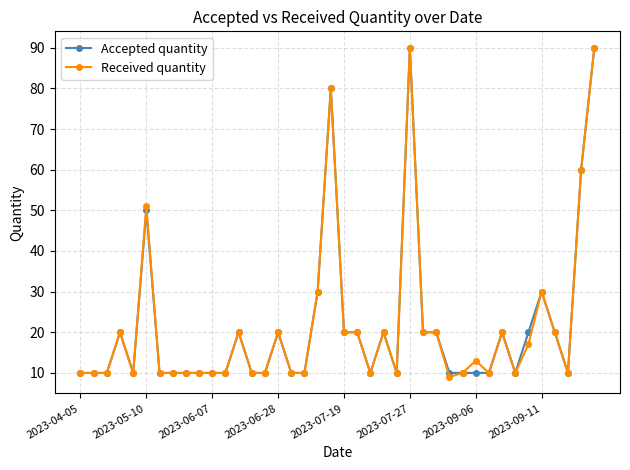

What are all the series names shown in the legend?

Accepted quantity, Received quantity